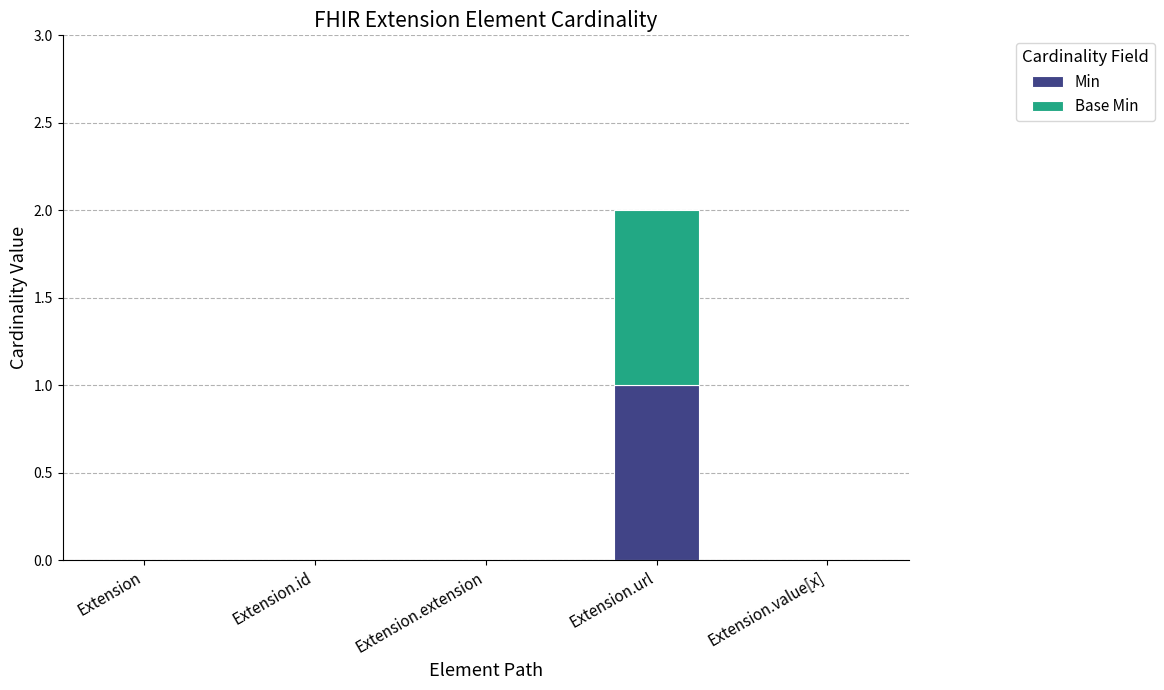

How many Min values are between 0 and 1?

5